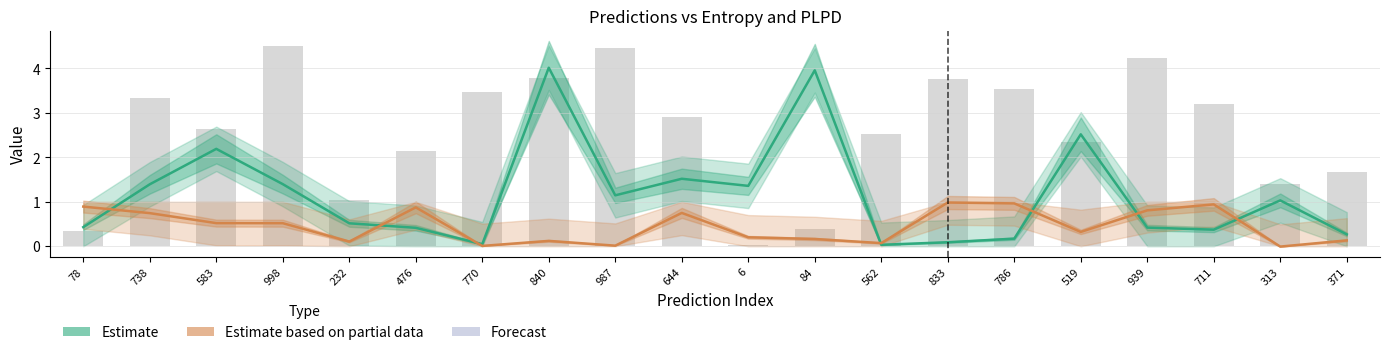

What is the value of the Estimate based on partial data bar at the 8th from the left?

0.1